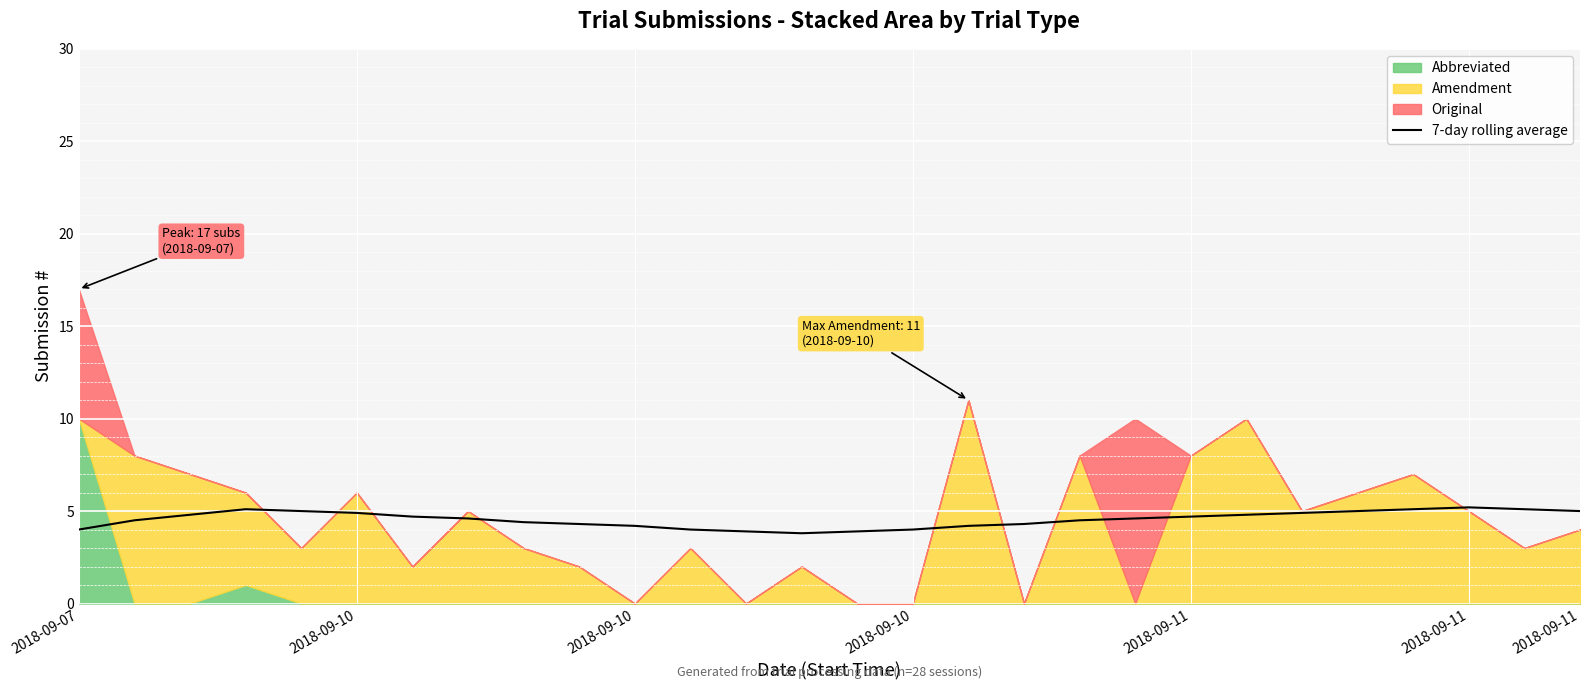

True or false: the data shows 4.2 at 16.

True